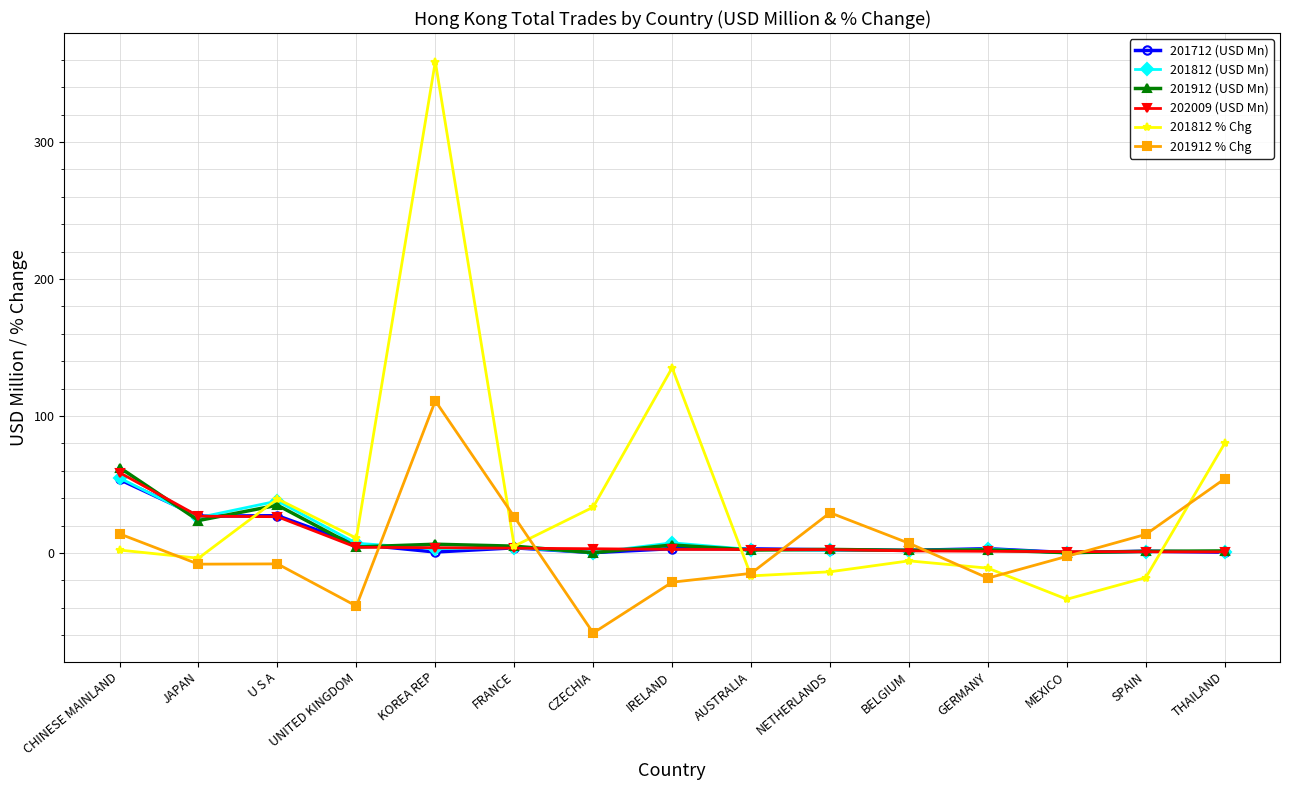

What is the value of the 201812 % Chg point at the 5th from the left?

358.8